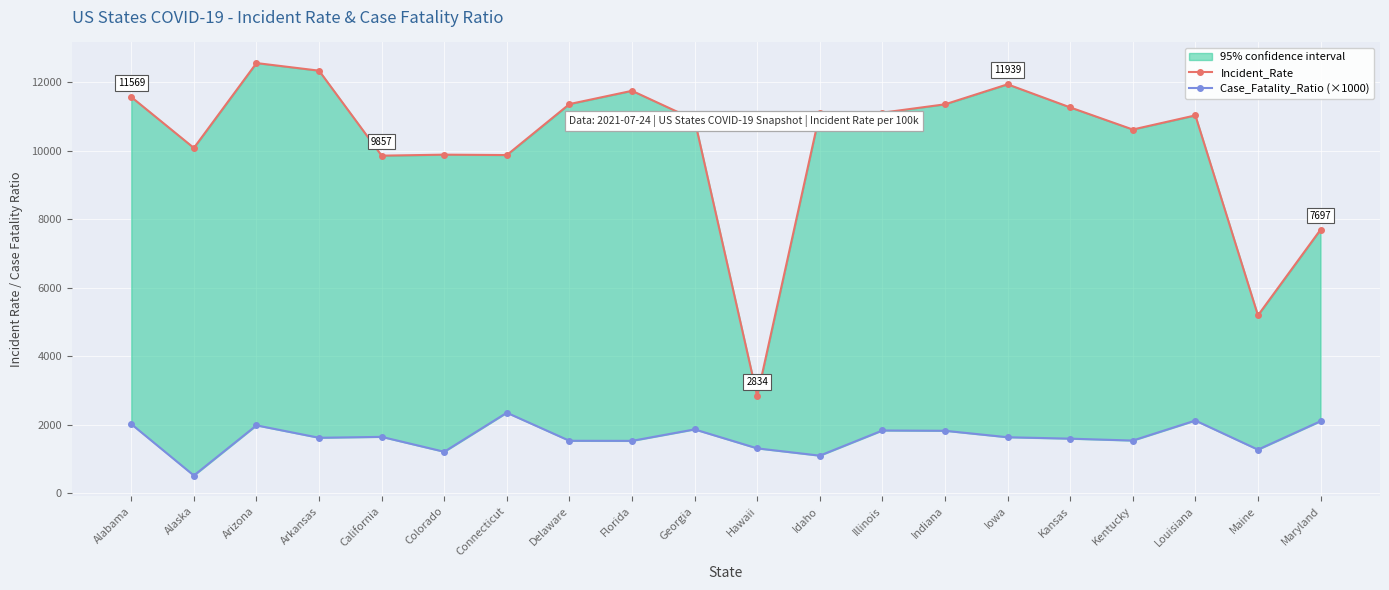

Between Kansas and Idaho, which is larger?

Kansas